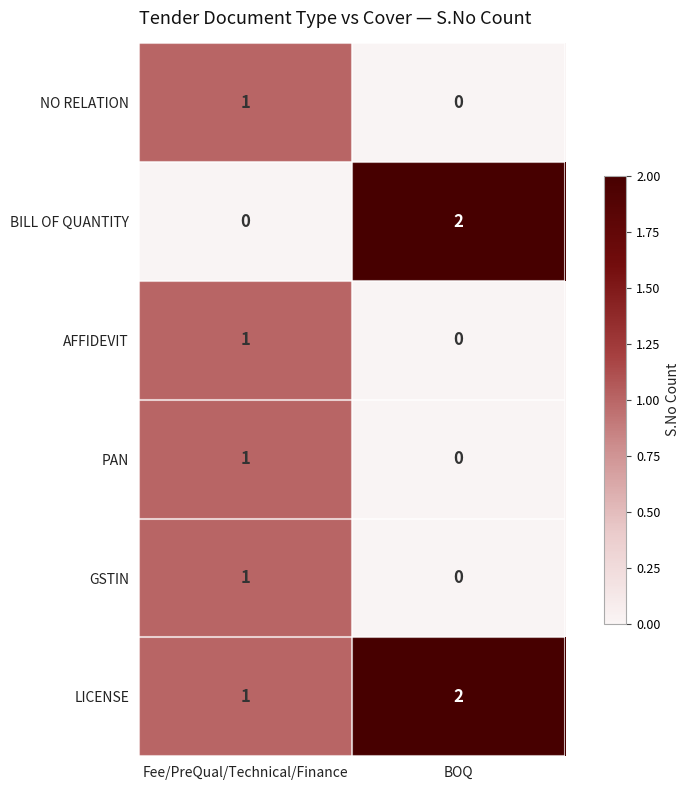

At which label does LICENSE reach its minimum?

Fee/PreQual/Technical/Finance